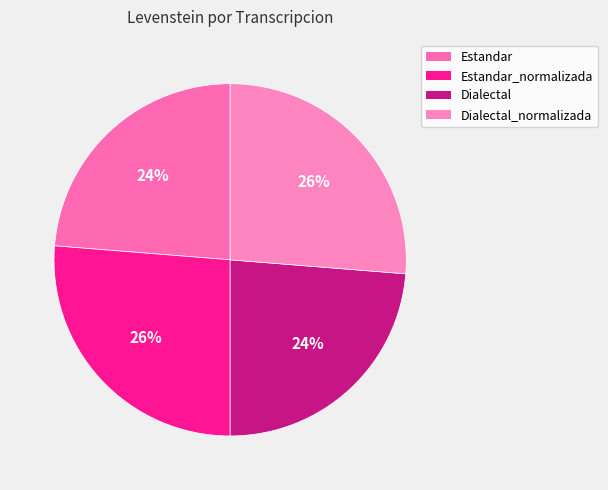

Is there a majority slice in this chart?

No